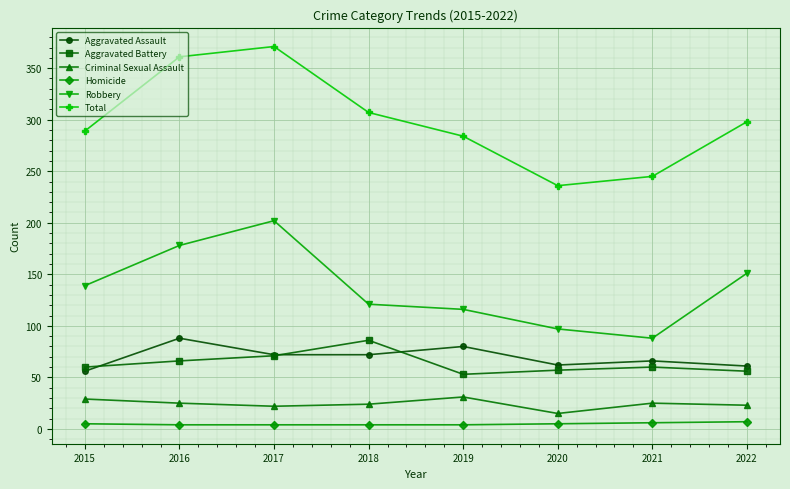

Where does the Criminal Sexual Assault series first go above 25?

2015